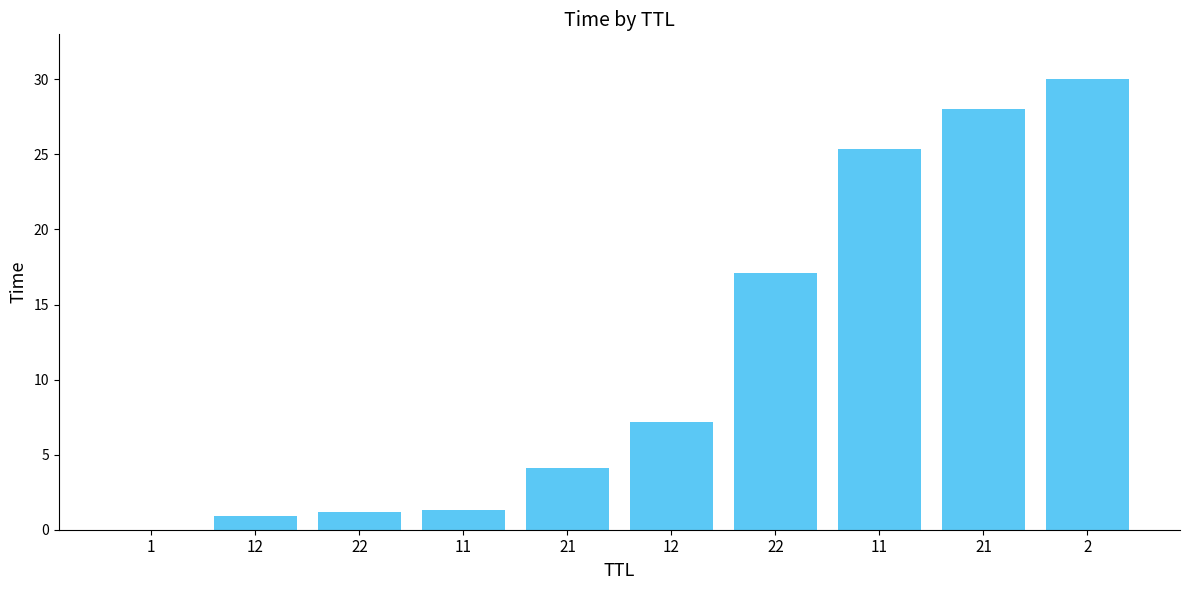

Reading left to right, transcribe all the data shown in this chart.

1=0.0	12=0.9	22=1.2	11=1.3	21=4.1	12=7.2	22=17.1	11=25.3	21=28.0	2=30.0